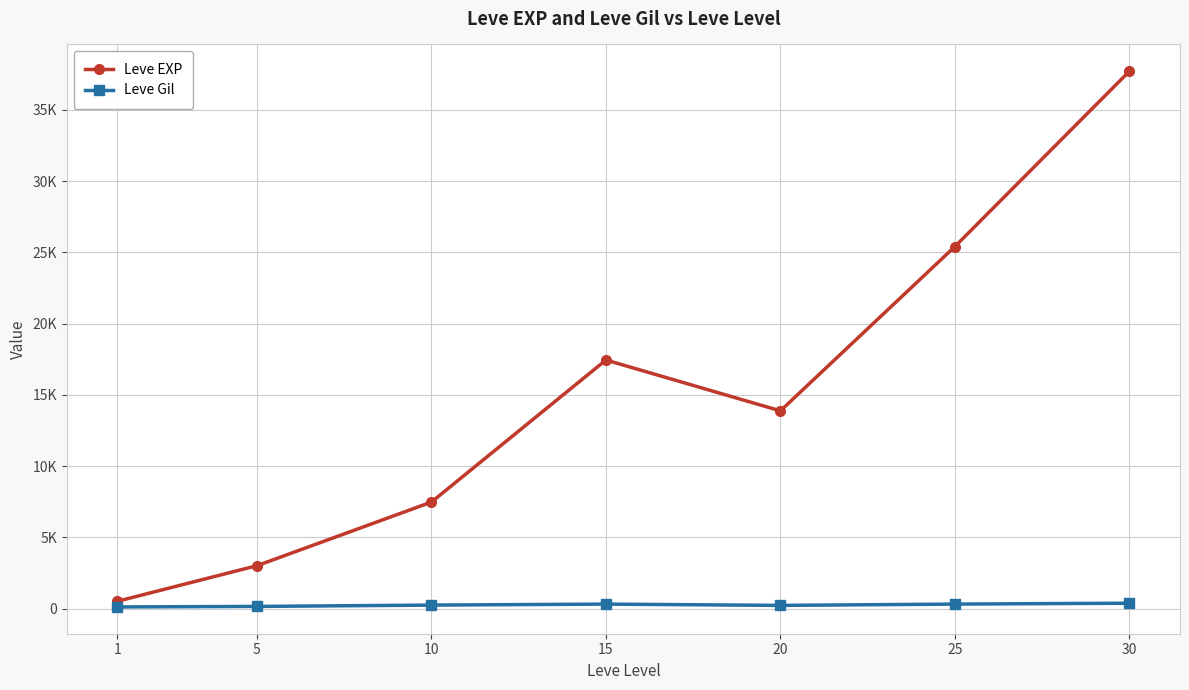

What are all the series names shown in the legend?

Leve EXP, Leve Gil